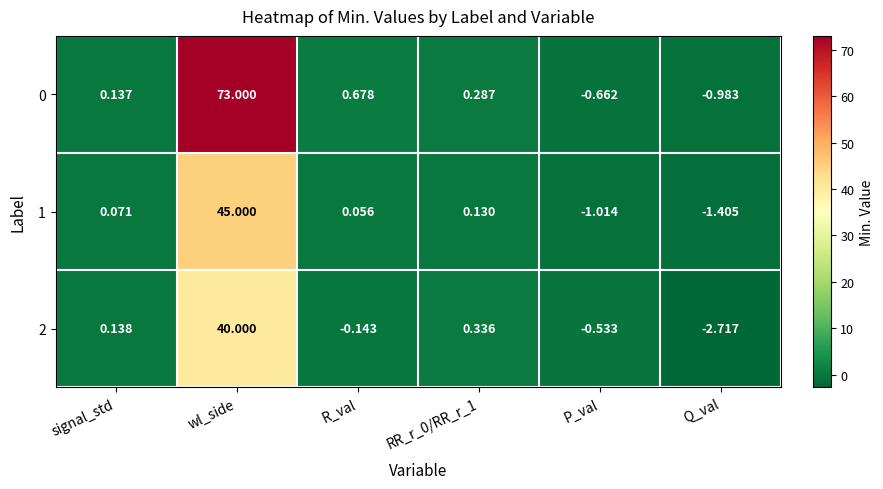

At which label does 1 reach its minimum?

Q_val